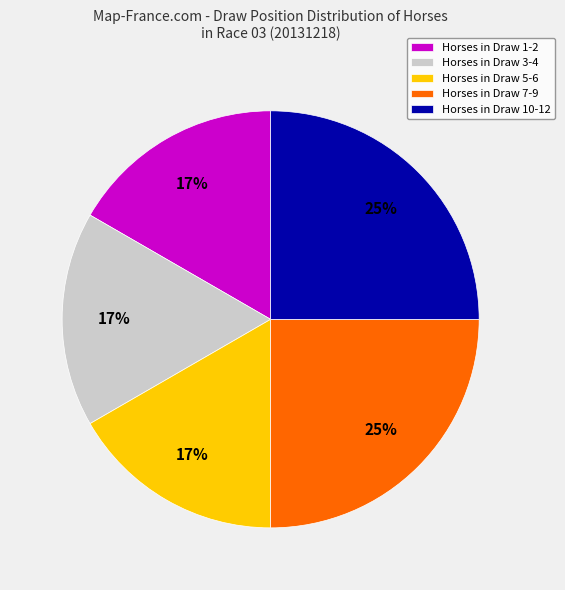

The Horses in Draw 3-4 slice represents 4% of the pie. True or false?

False